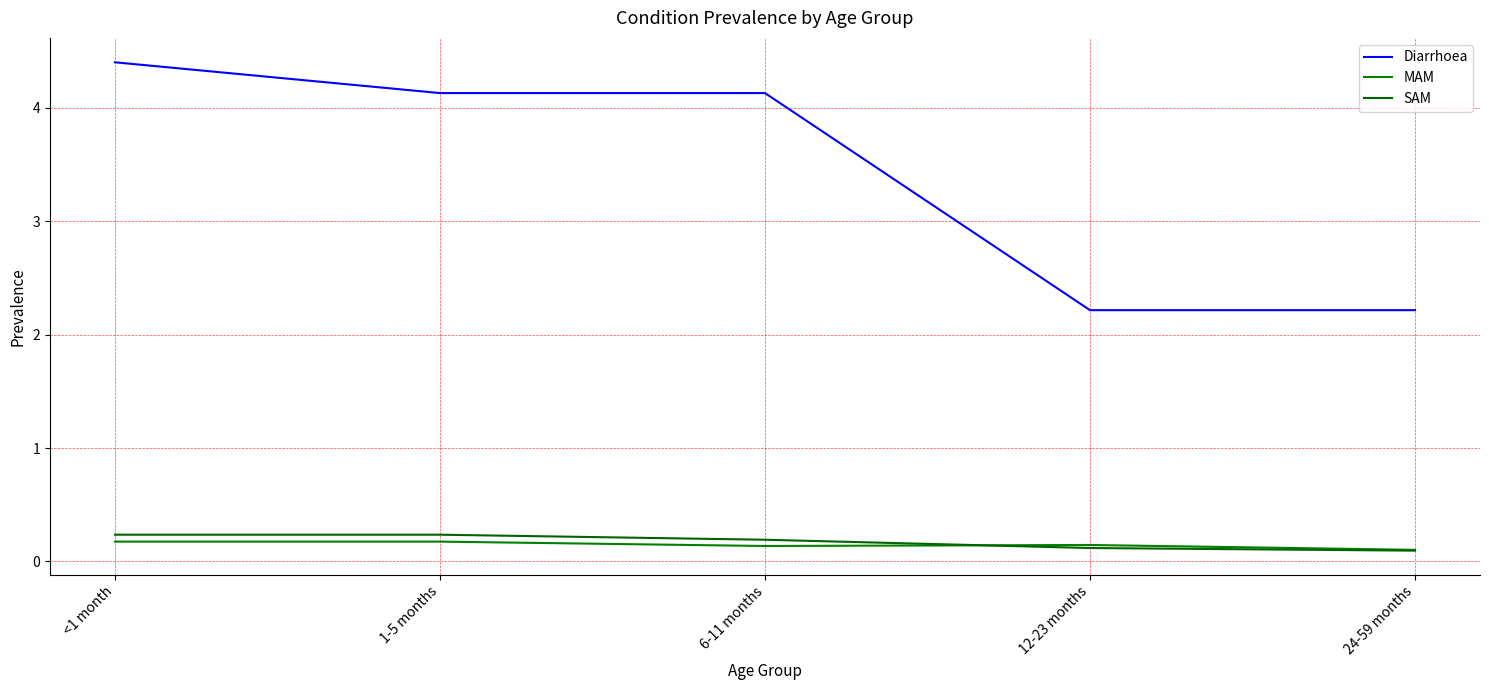

Is this an area chart (filled region under the line)?

No